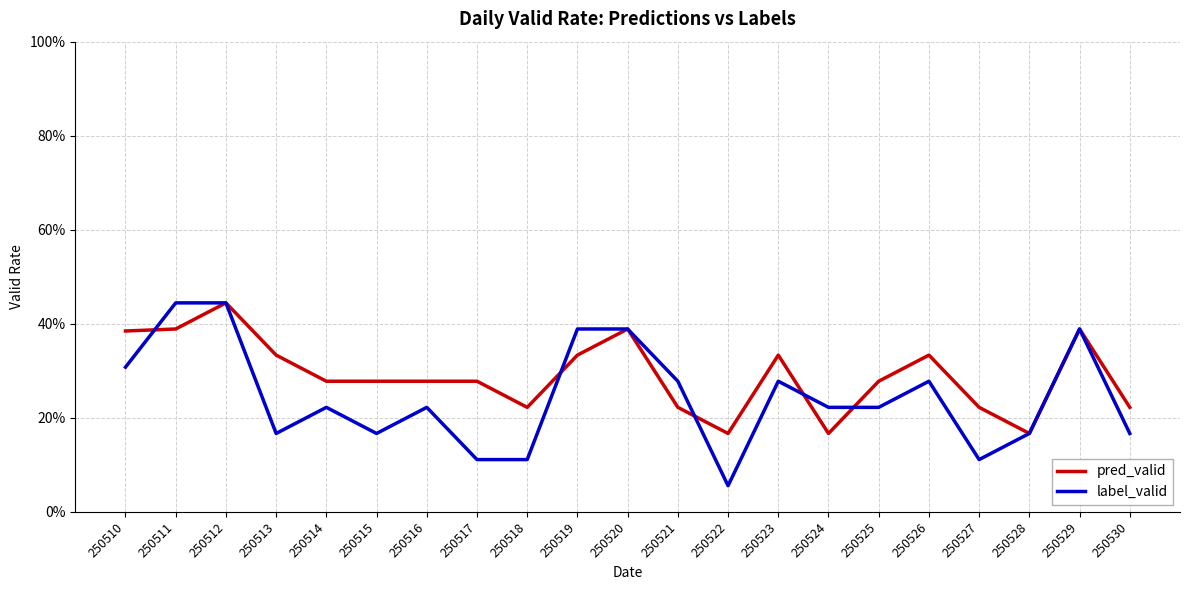

What are all the series names shown in the legend?

pred_valid, label_valid